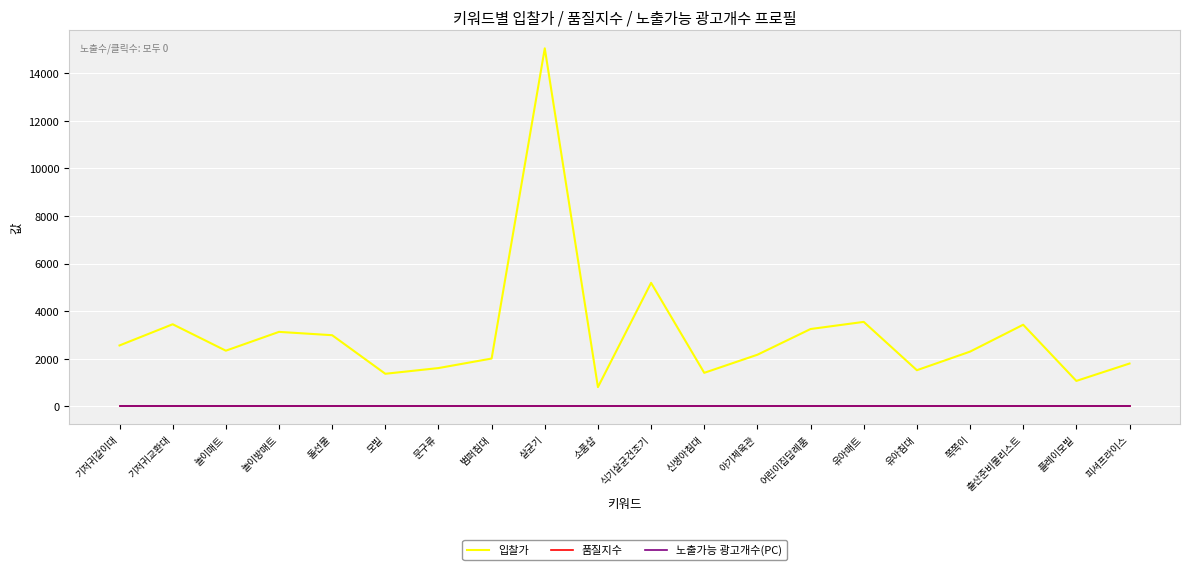

True or false: 품질지수 and 입찰가 cross at least once.

False